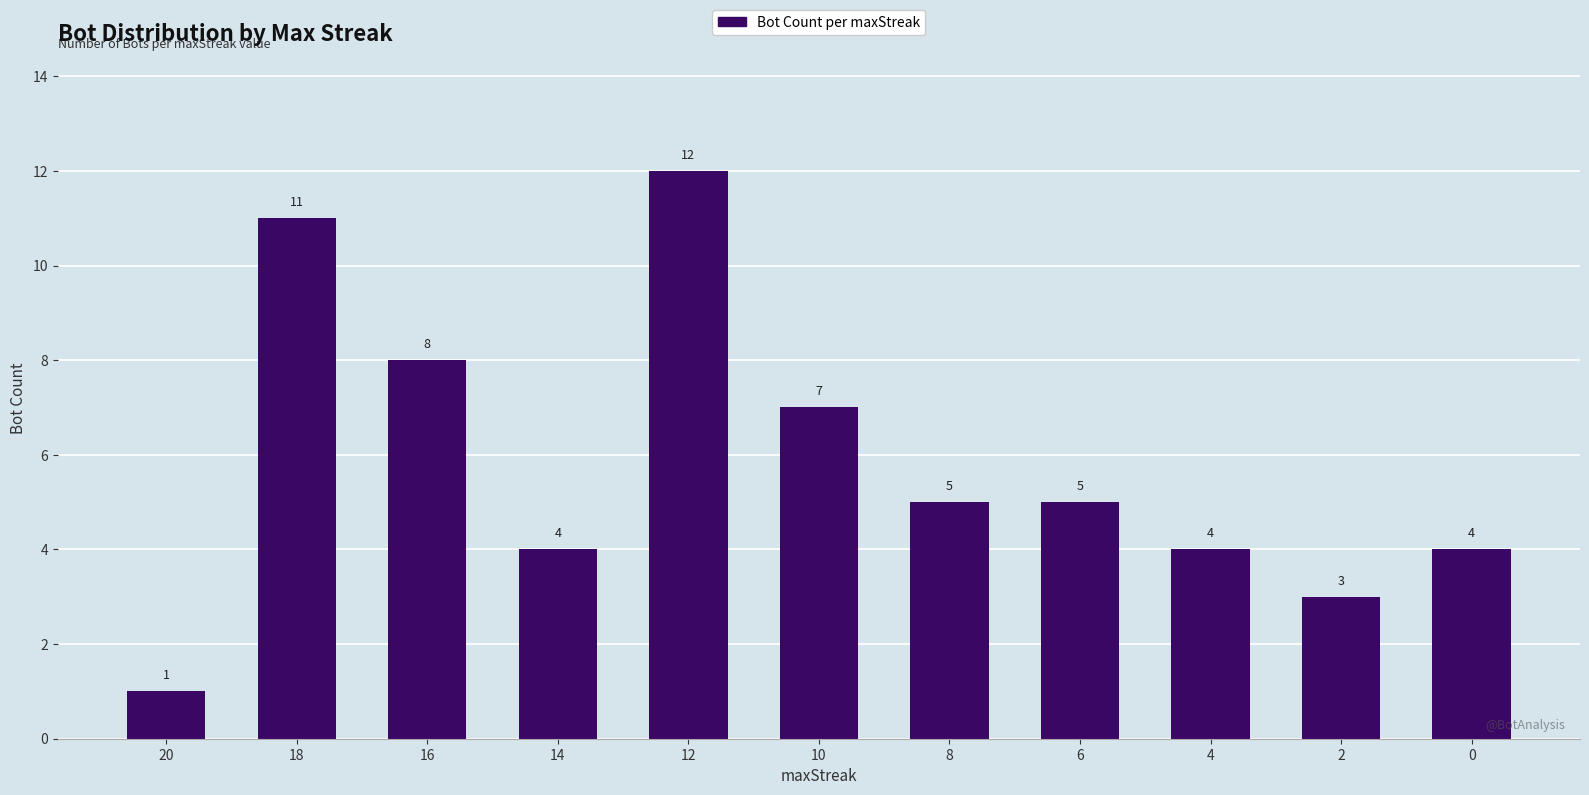

What is the difference between the maximum and minimum values?

11